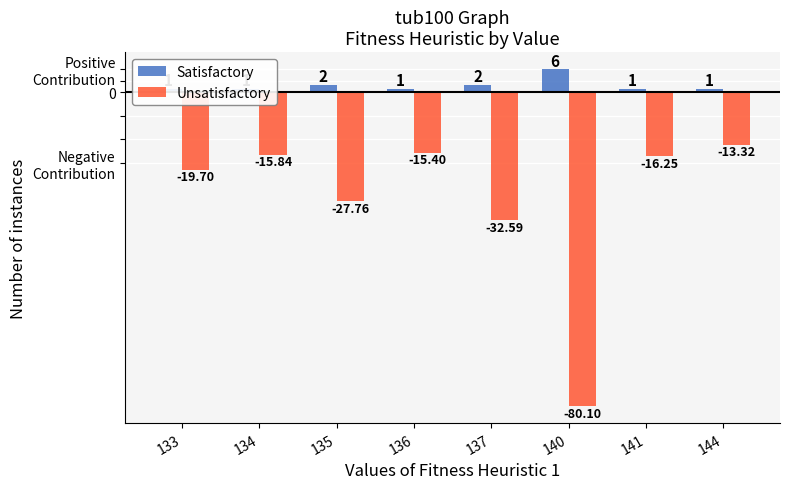

Rank the series by their maximum value, from lowest to highest.

Unsatisfactory, Satisfactory